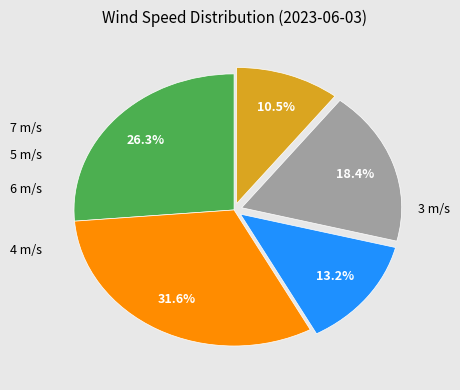

How many segments does this pie chart have?

5